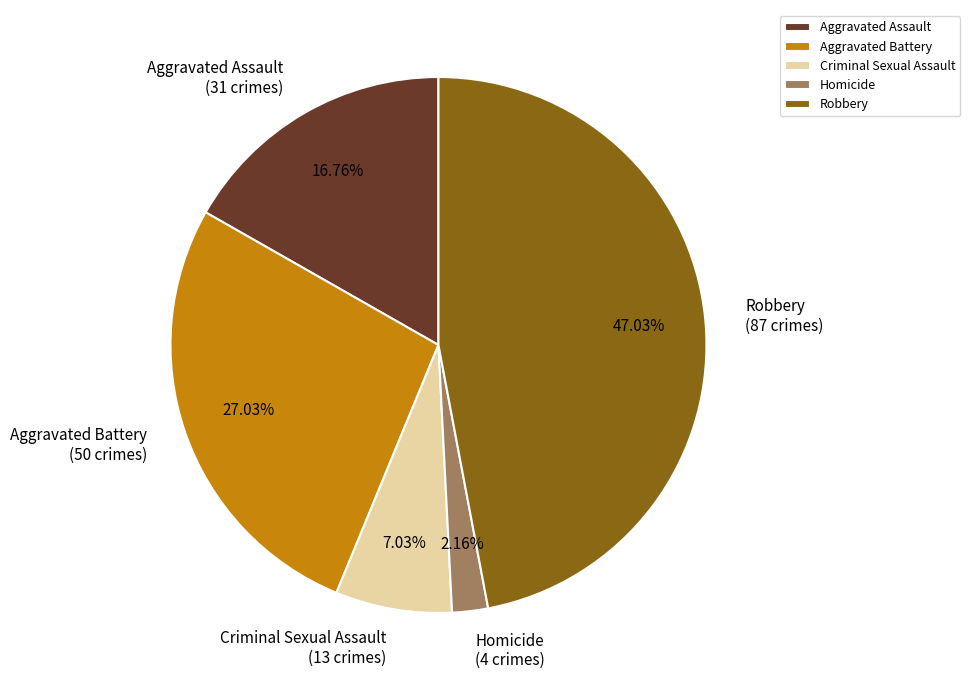

What is the smallest slice in the pie chart?

Homicide